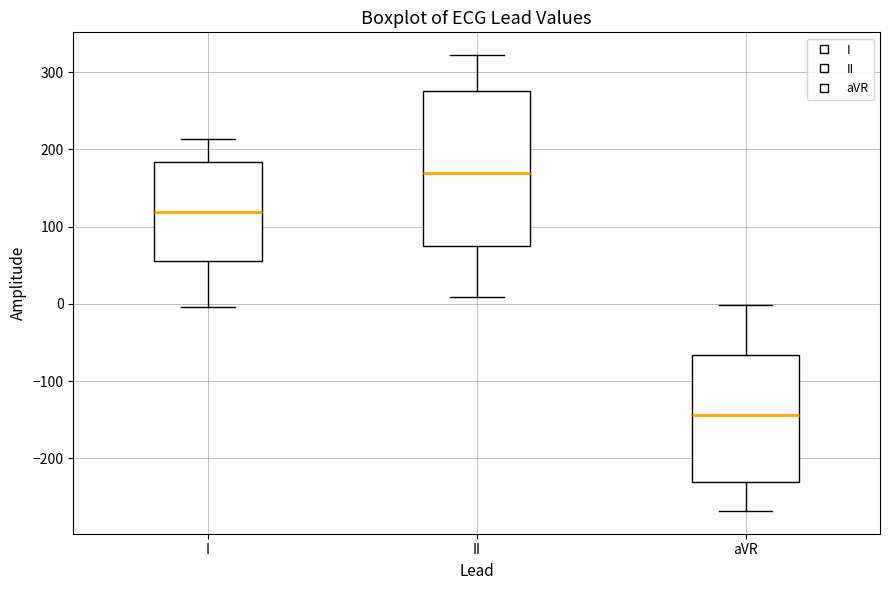

Where is the lower edge of the box for aVR on the y-axis? The values are not printed on the chart, so give them approximately, as read against the axis.

-230